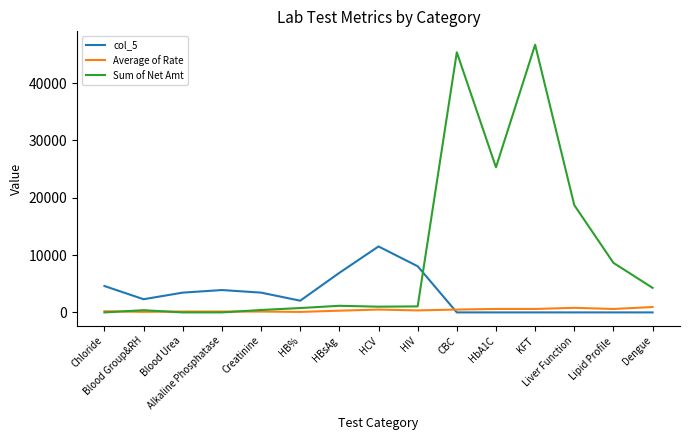

Which series has the largest total across all categories?

Sum of Net Amt